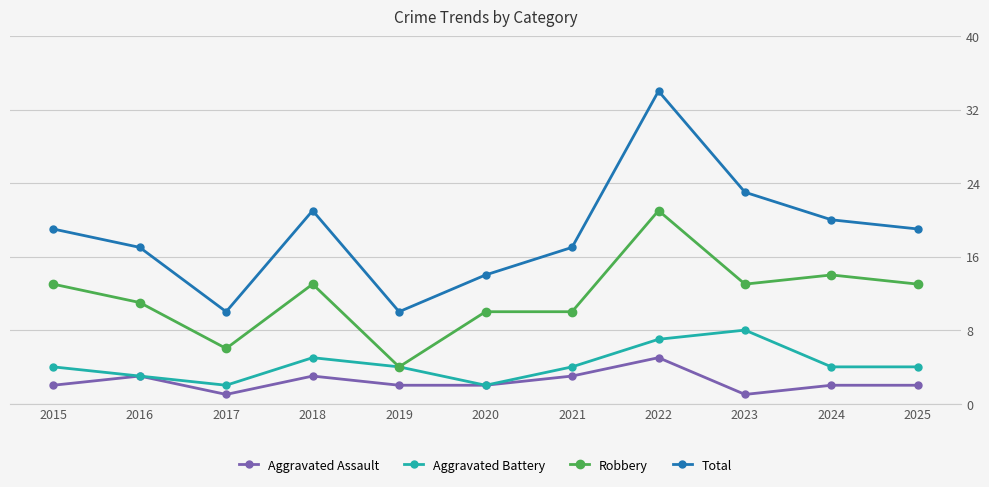

True or false: Aggravated Battery has more than 0 interior local peaks.

True